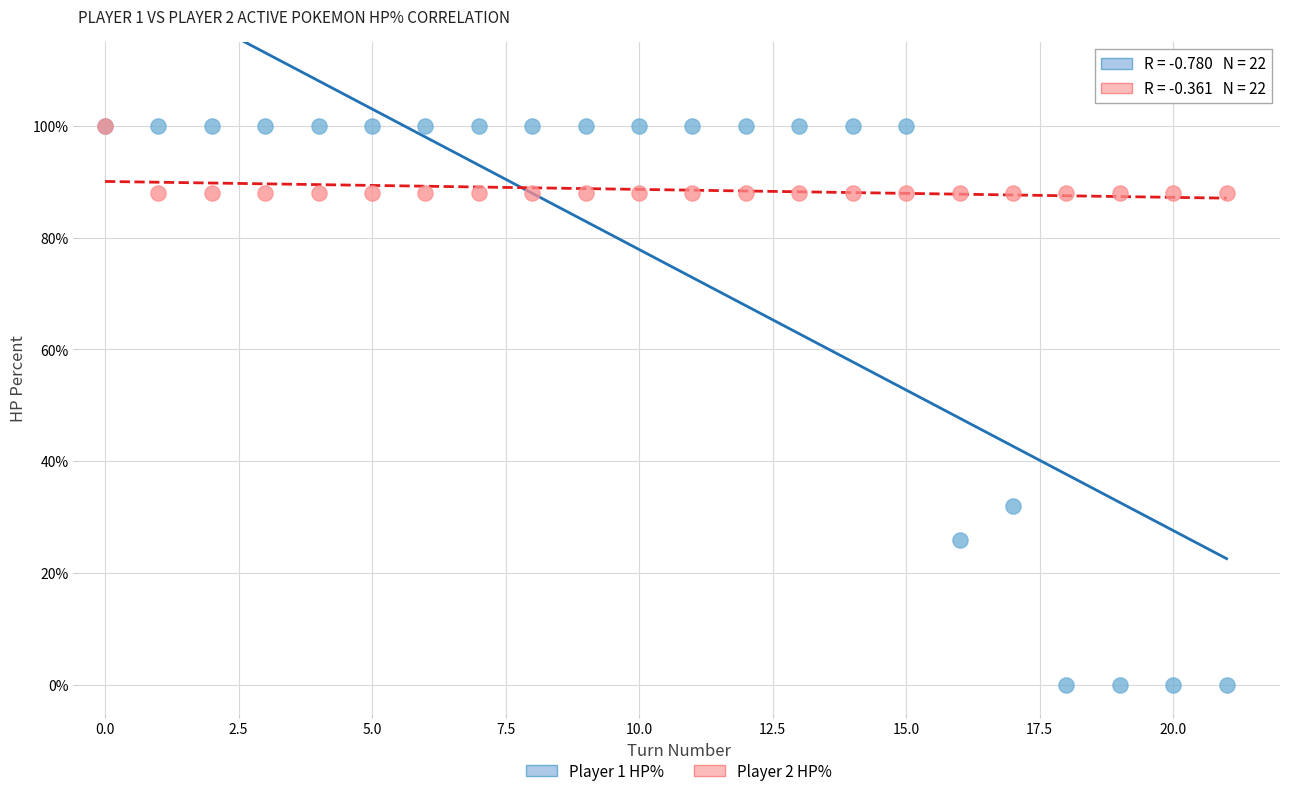

Across all series, what Y value is closest to 50?

32